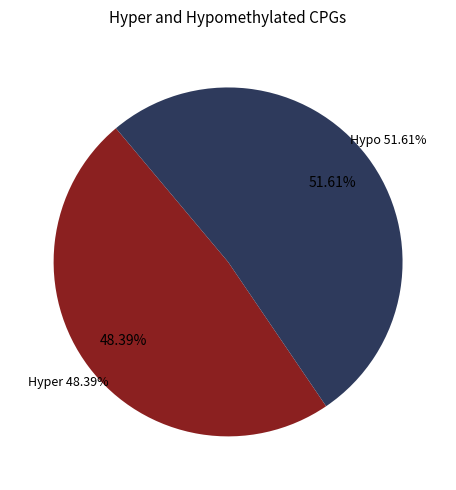

True or false: hair accounts for 48% of the total.

False